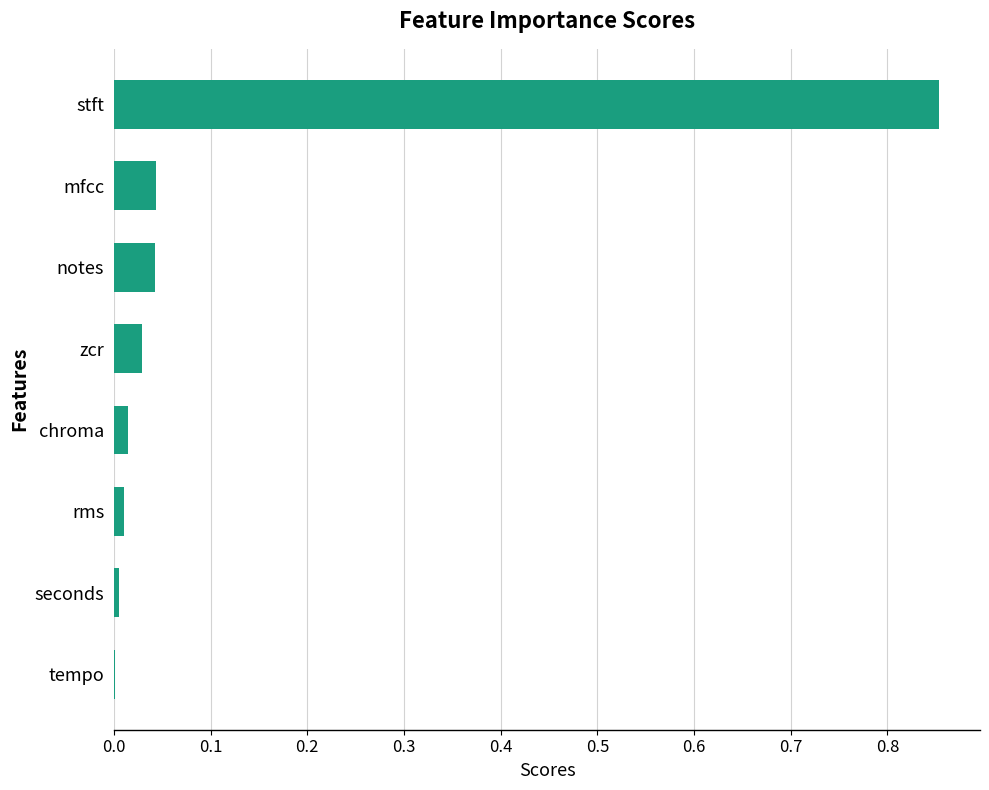

How many categories are shown in the chart?

8